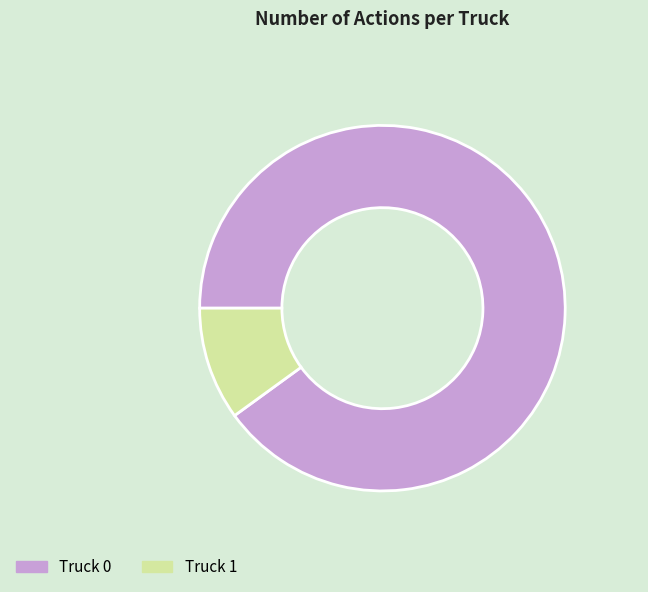

What is the total percentage of Truck 1 and Truck 0?

100.0%